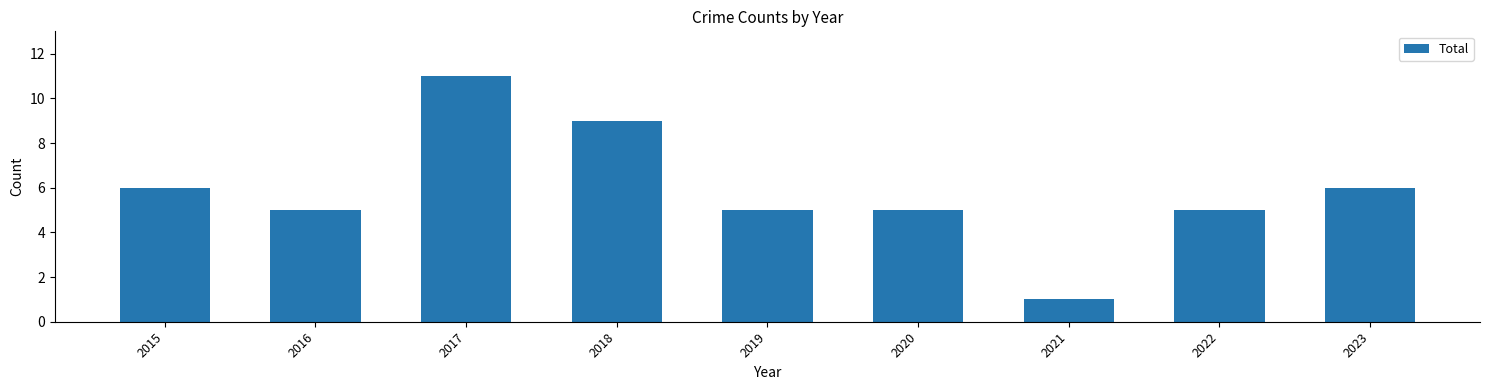

Reading left to right, list all the values displayed in this chart.

2015=6	2016=5	2017=11	2018=9	2019=5	2020=5	2021=1	2022=5	2023=6